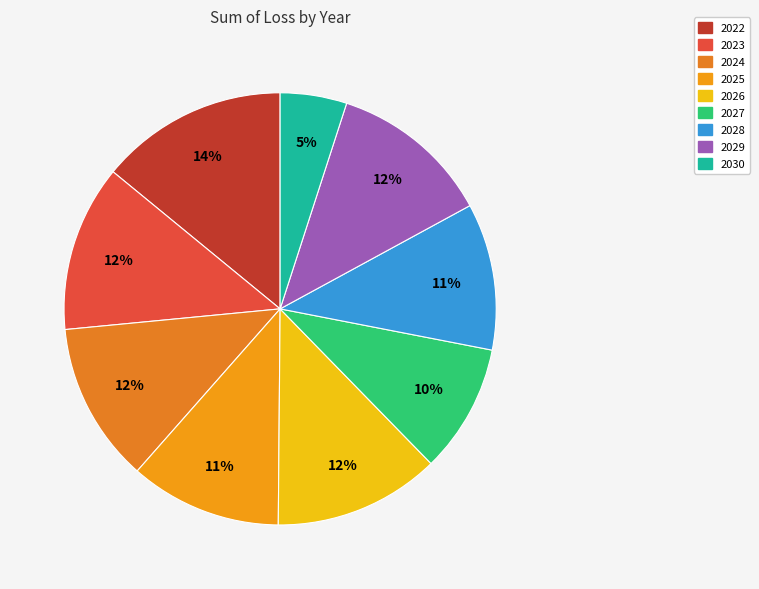

Which slice is the largest?

2022